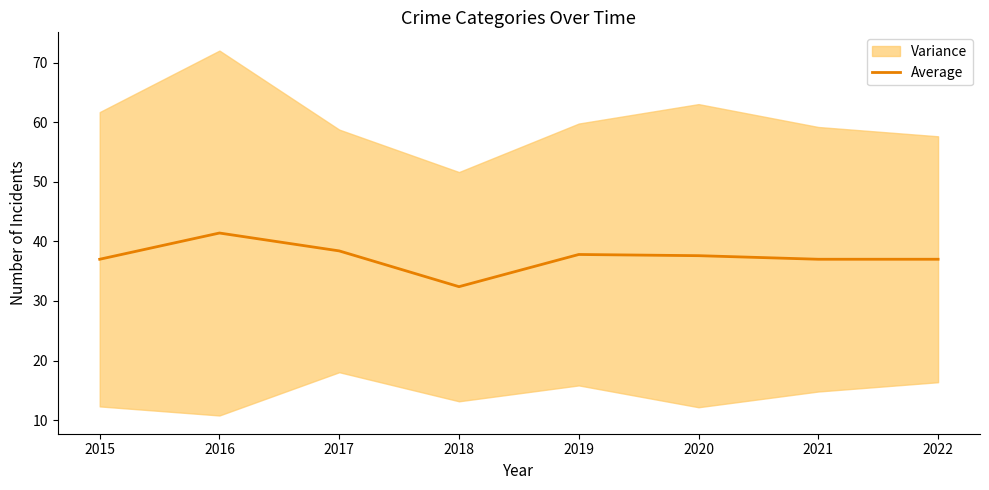

At which label does the data first exceed 37?

2016